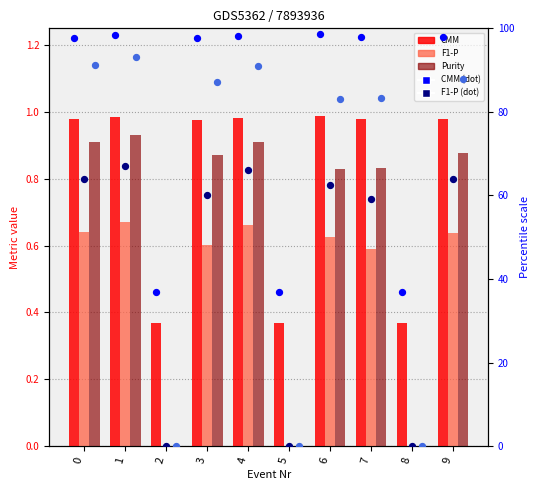

What is the total value across all series at 8?

37.2